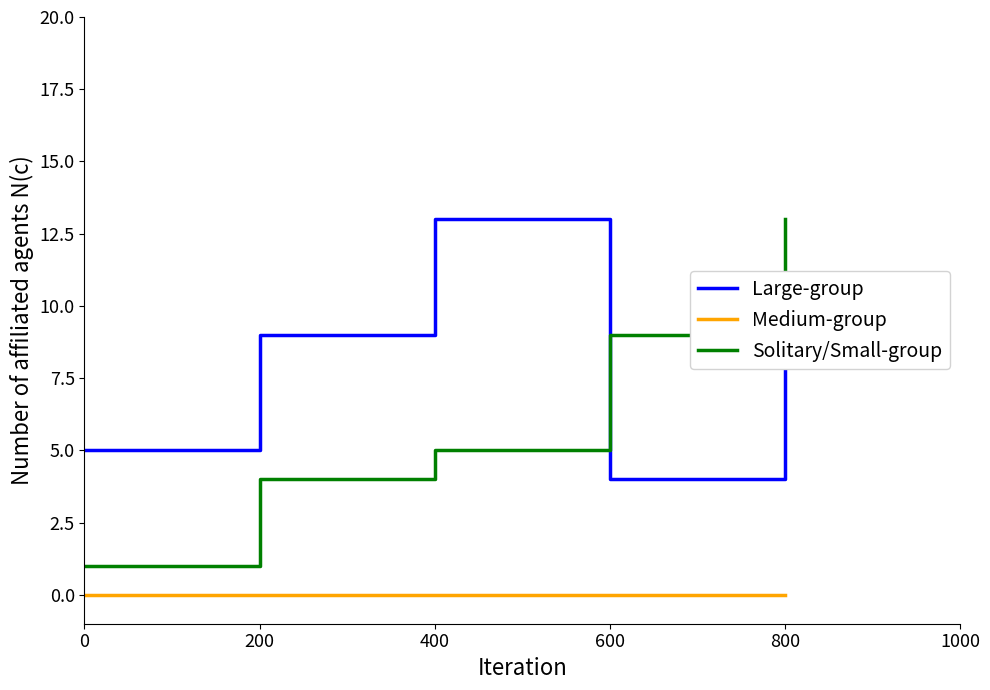

Reading right to left, list all the values displayed in this chart.

Large-group: 800=8	600=4	400=13	200=9	0=5
Medium-group: 800=0	600=0	400=0	200=0	0=0
Solitary/Small-group: 800=13	600=9	400=5	200=4	0=1